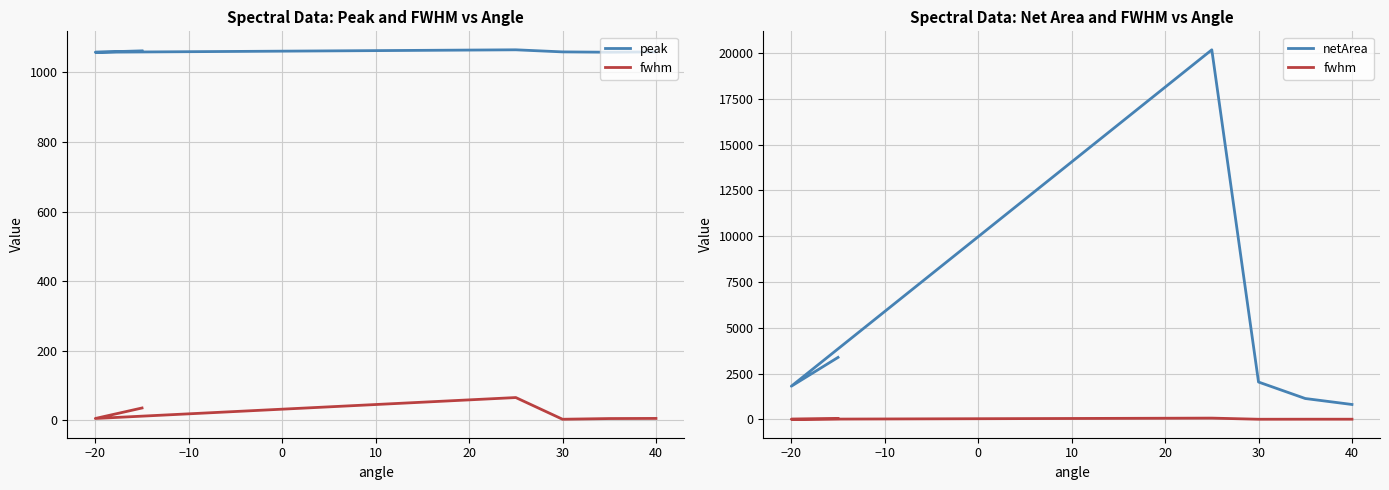

What are all the series names shown in the legend?

peak, fwhm, netArea